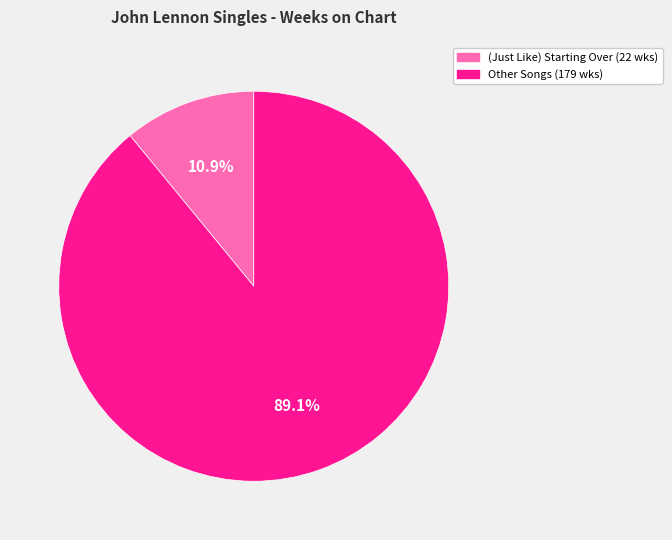

How many segments does this pie chart have?

2